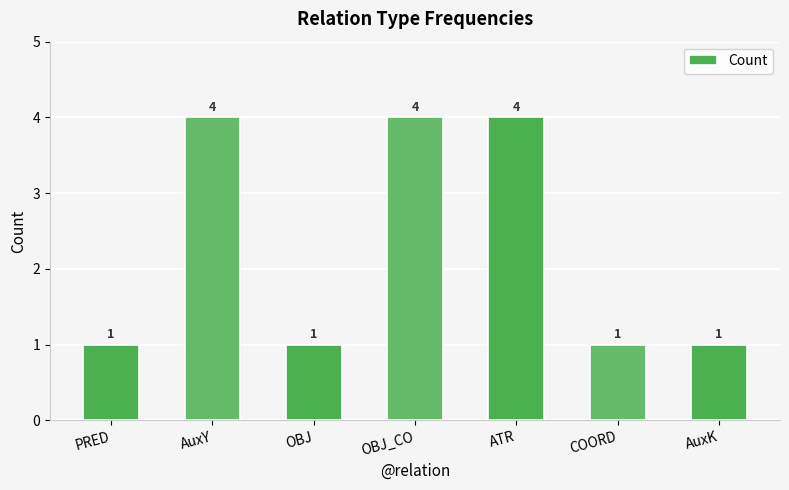

What is the sum of all values?

16